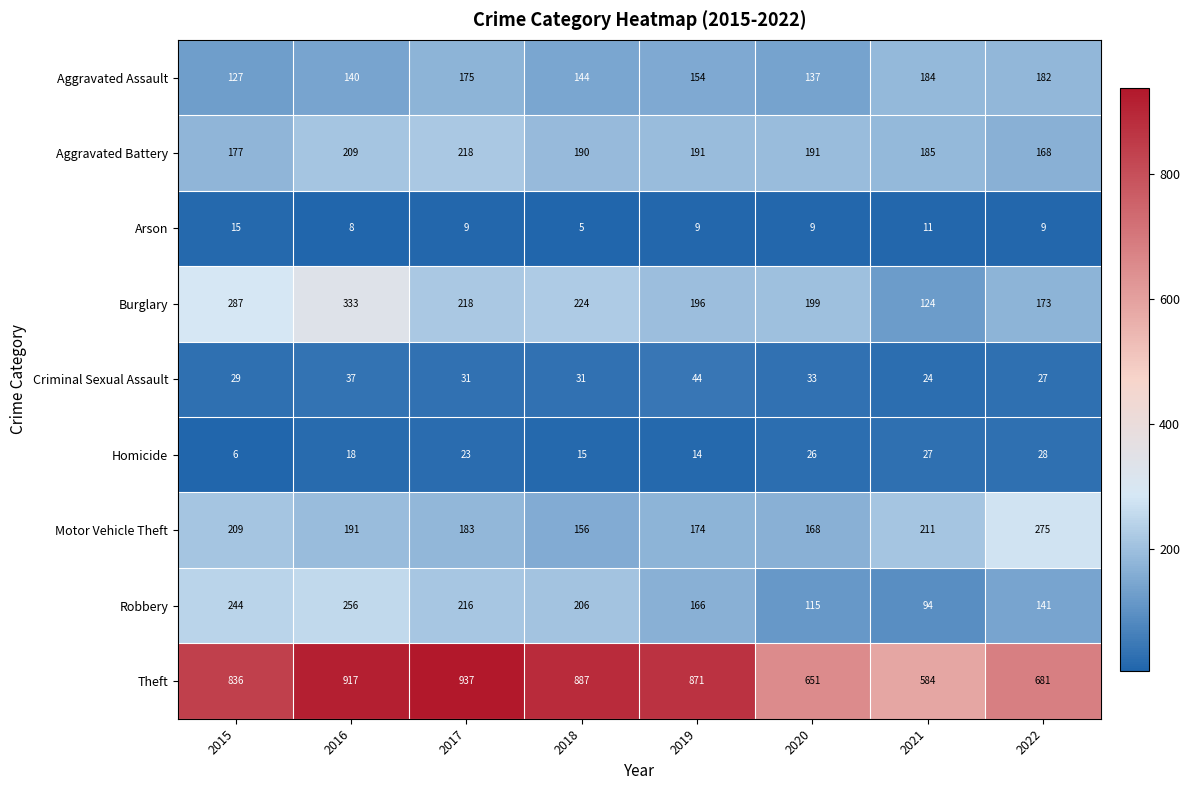

At which category is the sum across all series the highest?

2016